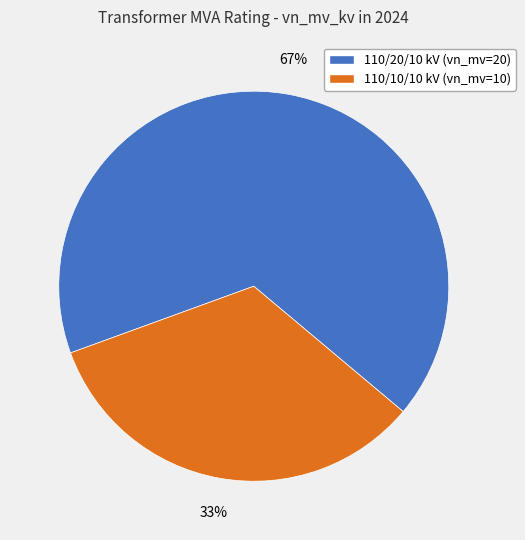

Is there a majority slice in this chart?

Yes